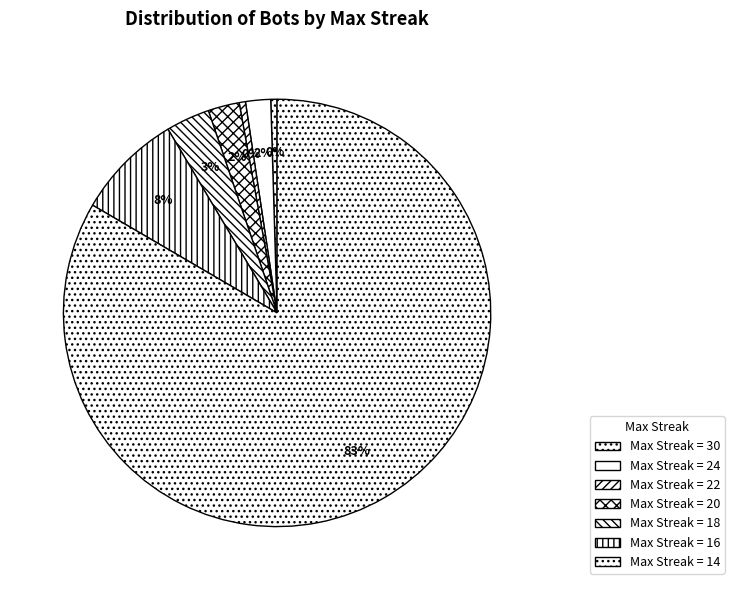

Rank the categories by value from lowest to highest.

30, 22, 24, 20, 18, 16, 14